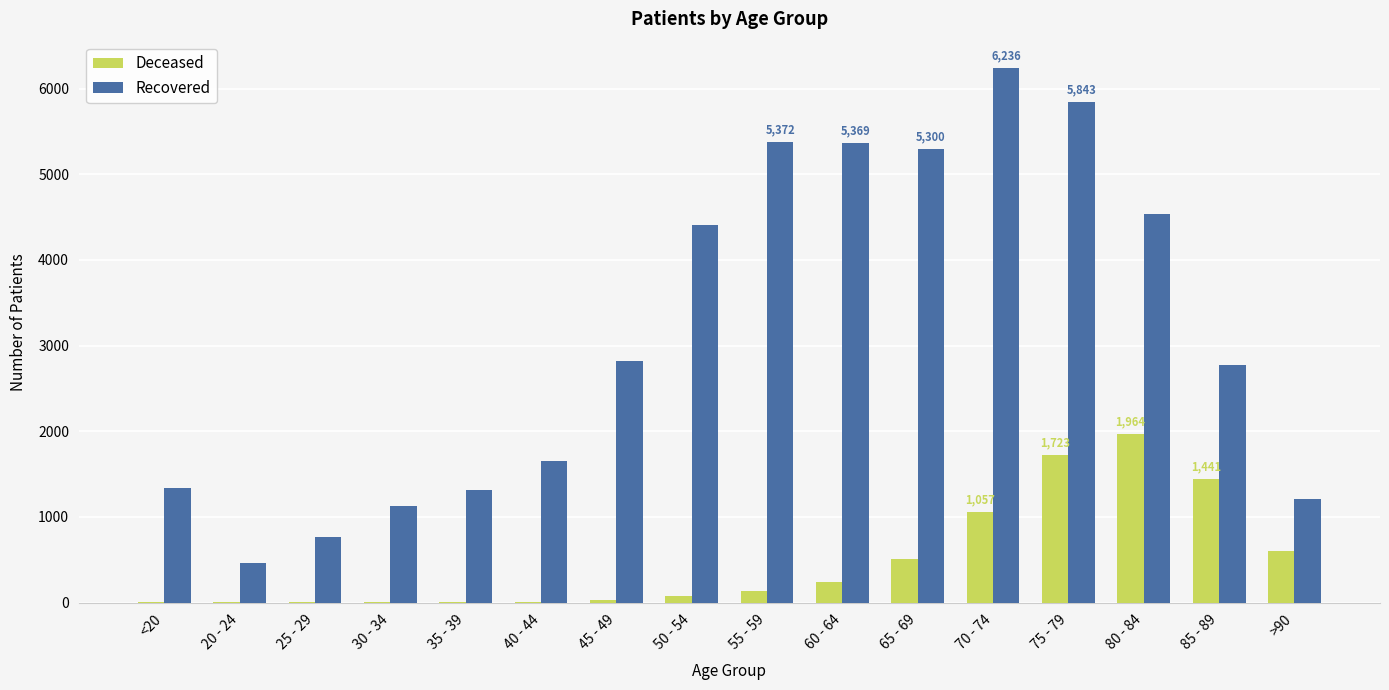

Which category has the highest value in the Recovered series?

70 - 74